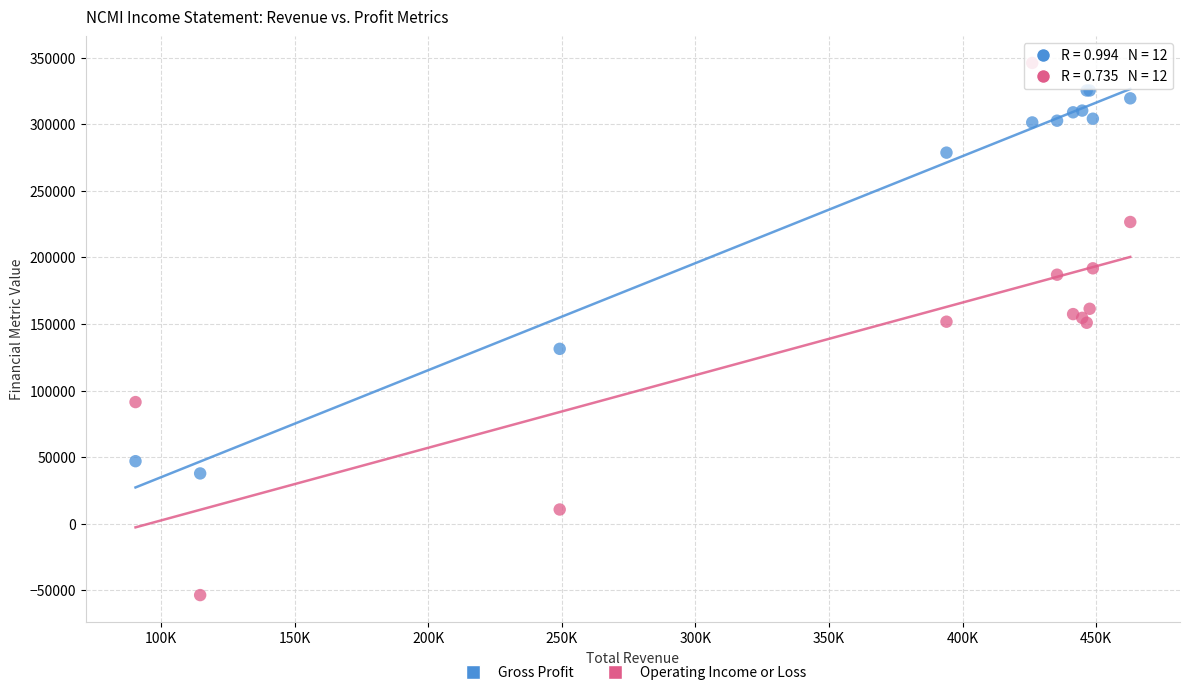

Which series contains the highest Y value?

Operating Income or Loss